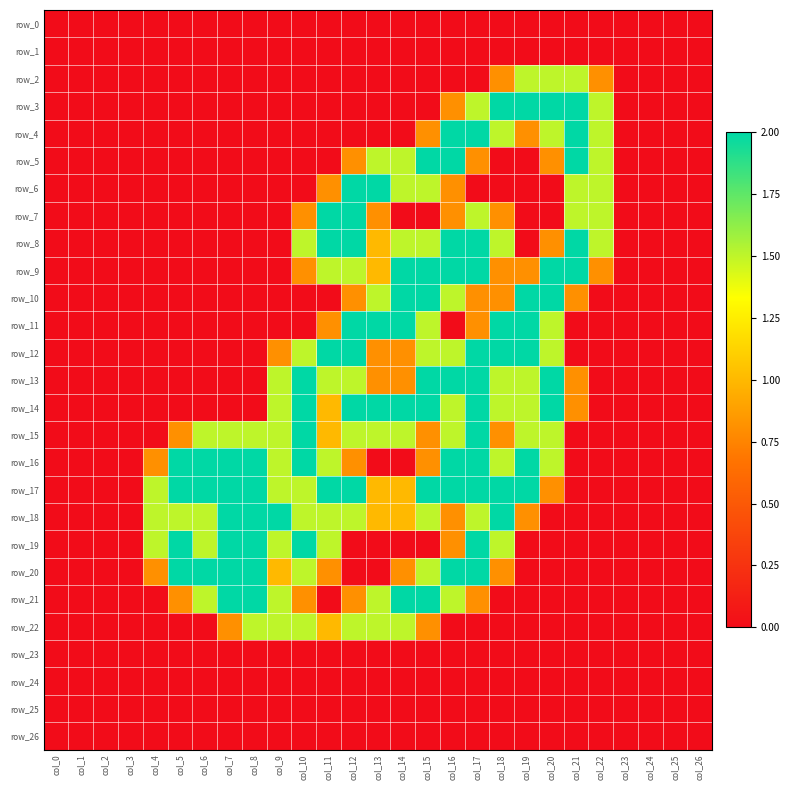

What is the difference between the highest and lowest values at col_15?

2.0